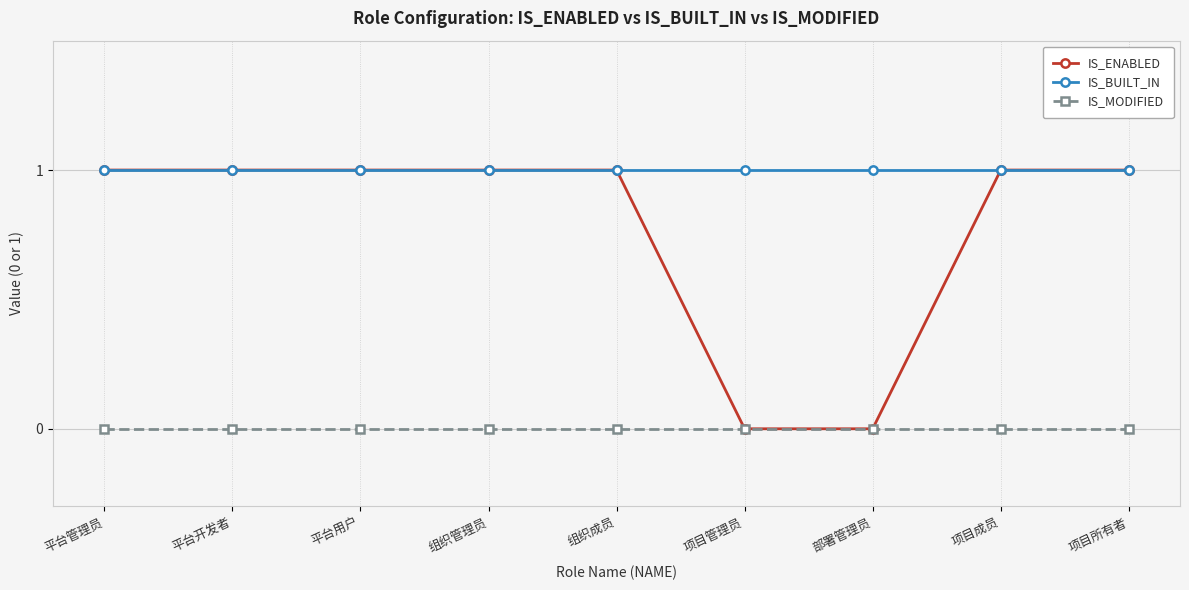

What is the maximum value shown in the chart?

1